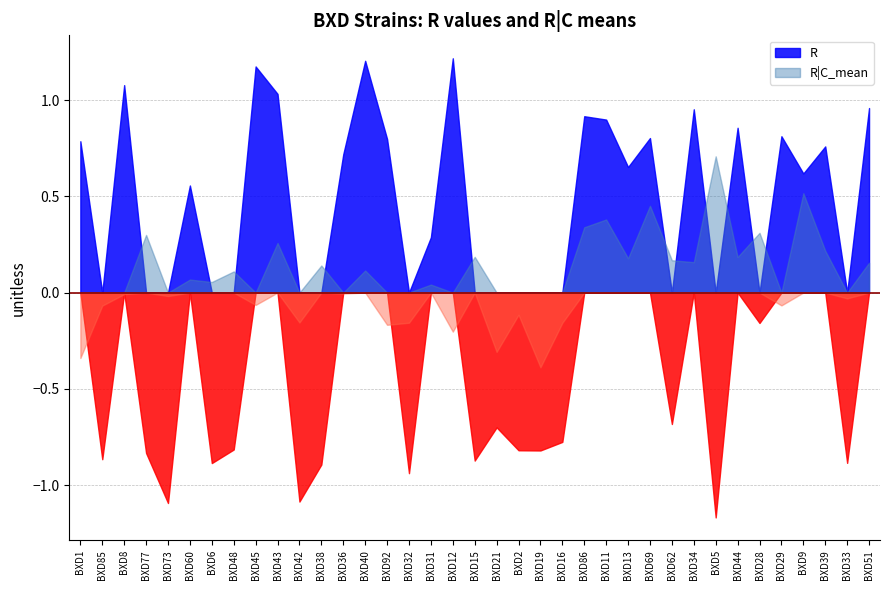

What is the greatest value displayed?

1.2